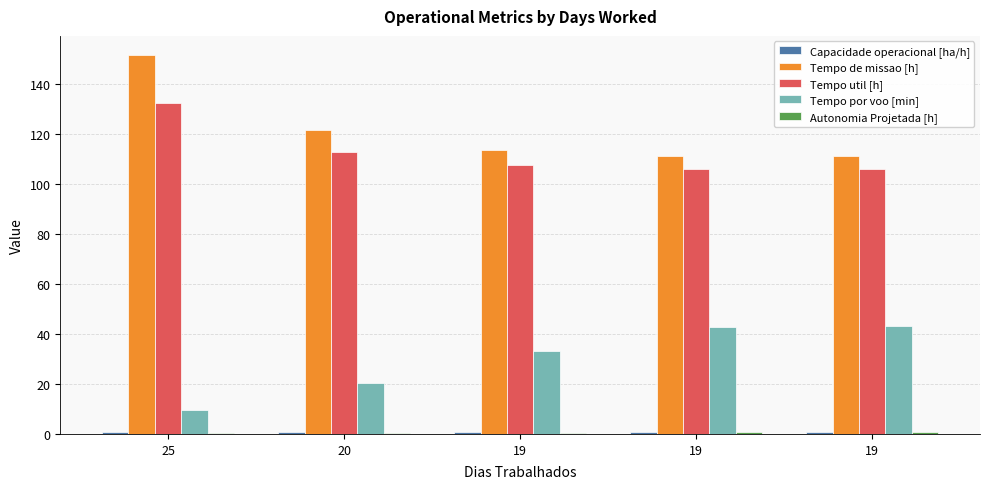

Between 25 and 19, which series saw the biggest shift?

Tempo de missao [h]